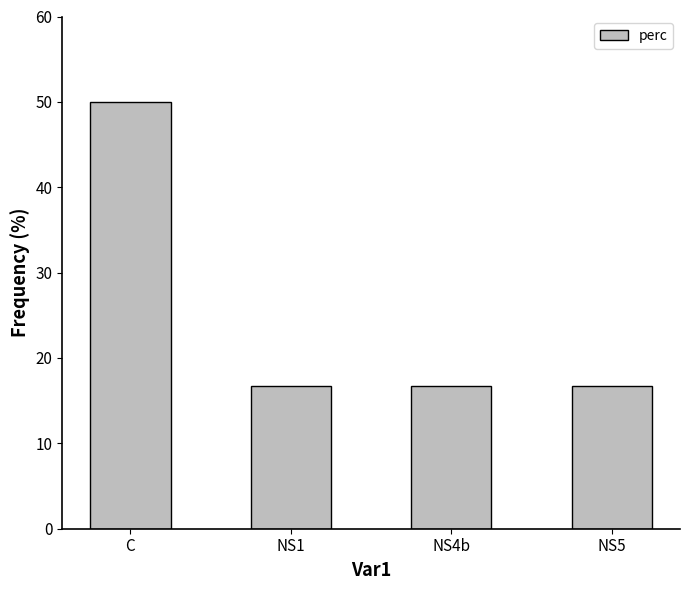

Reading left to right, transcribe all the data shown in this chart.

C=50.0	NS1=16.7	NS4b=16.7	NS5=16.7